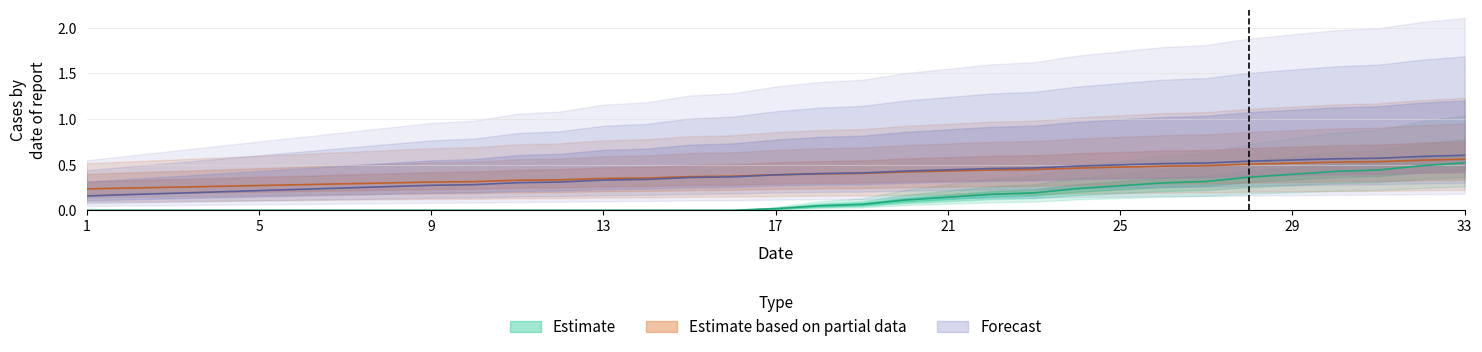

What is the spread (max minus min) of values at 30?

0.1